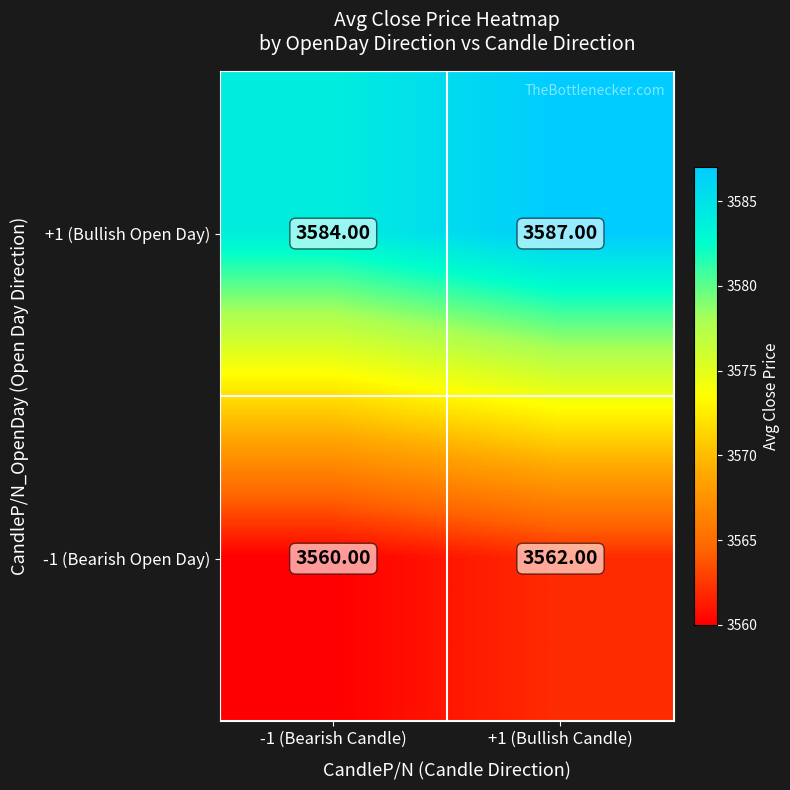

Rank the series by their maximum value, from highest to lowest.

+1 (Bullish Open Day), -1 (Bearish Open Day)